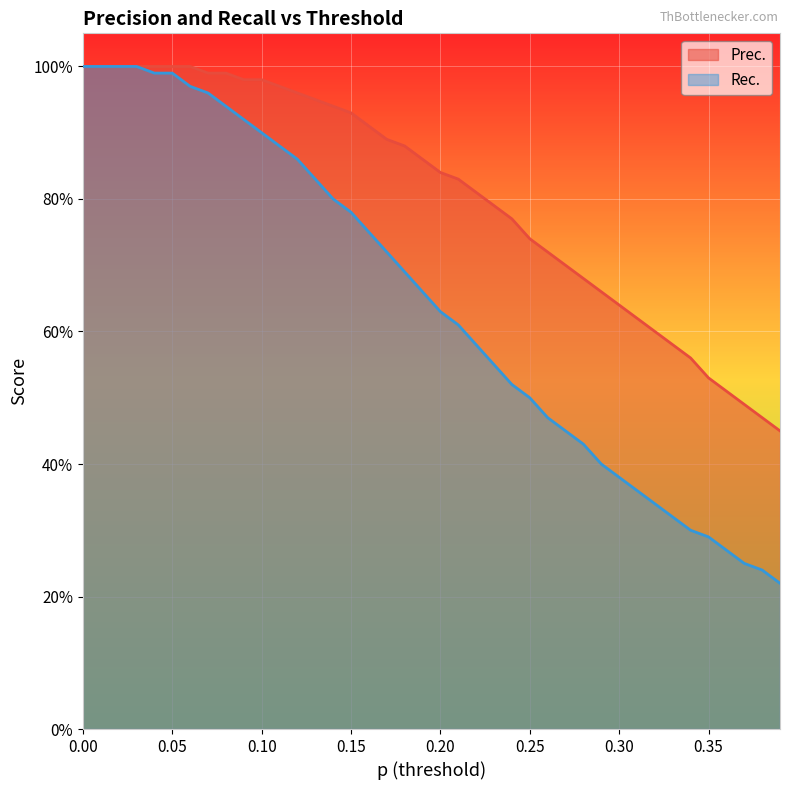

What is the average value of the Prec. series?

0.8